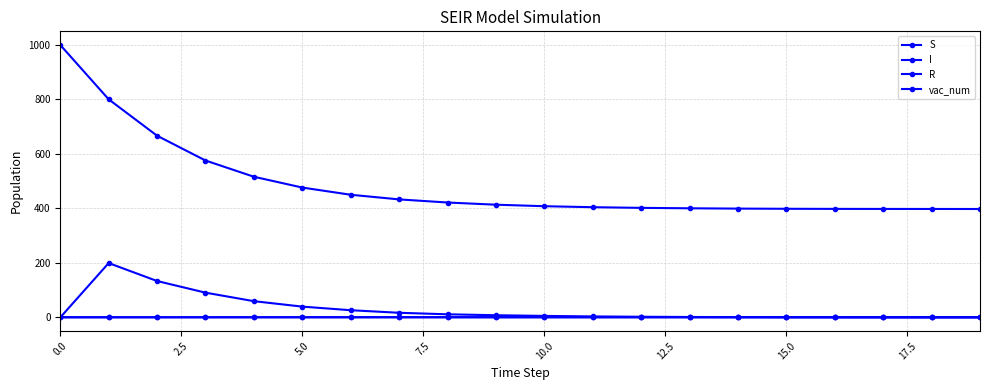

How many data points in R are above 1?

11